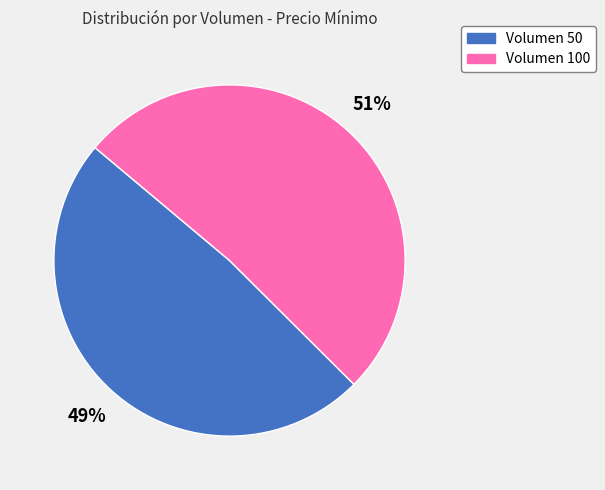

To the nearest percent, what is the average slice percentage?

50%